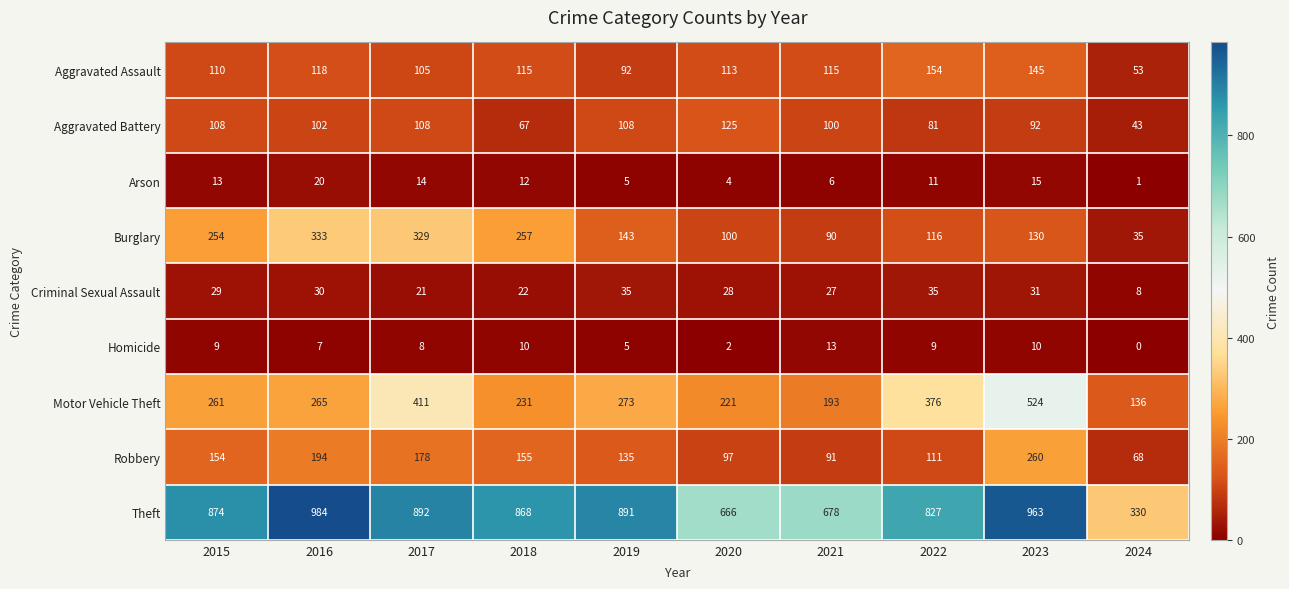

What is the sum of the Burglary values at 2016 and 2019?

476